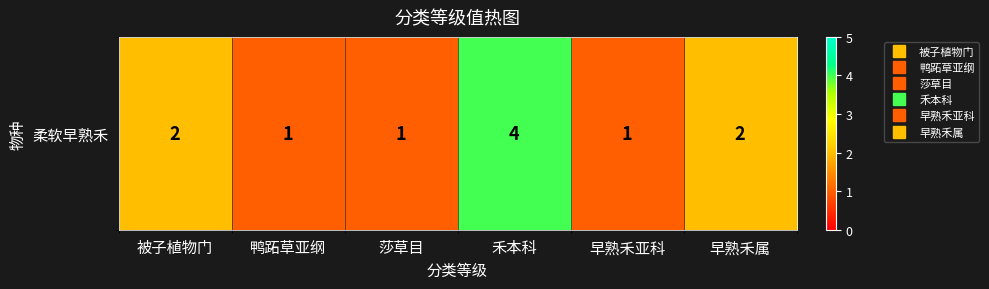

What is the sum of all values?

11